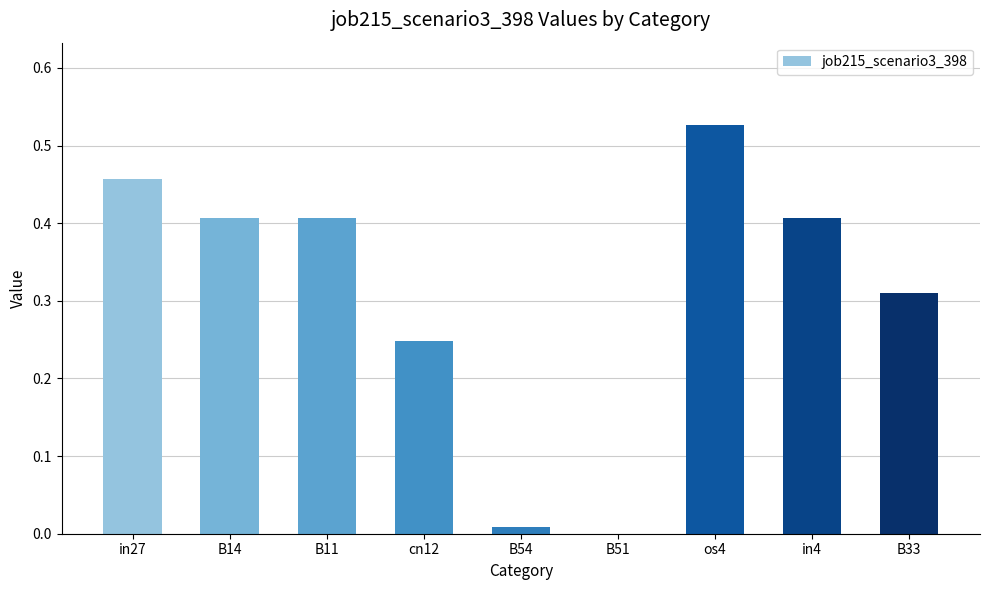

Which has a higher value, os4 or cn12?

os4